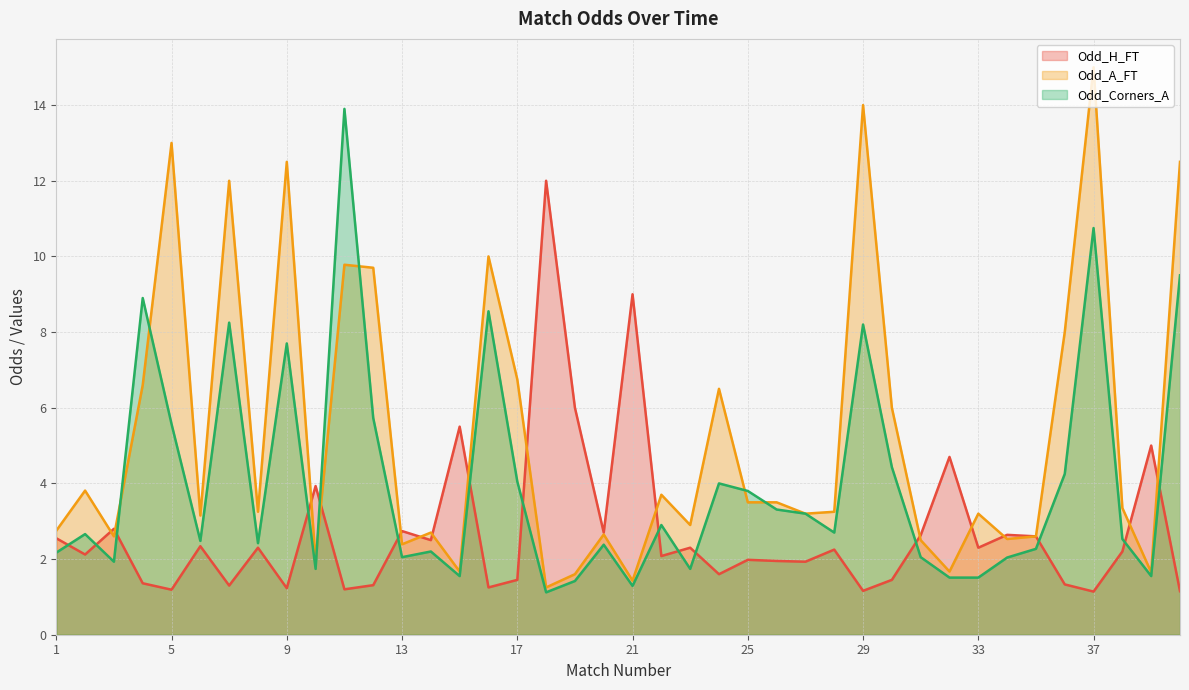

Count the number of data series in this chart.

3